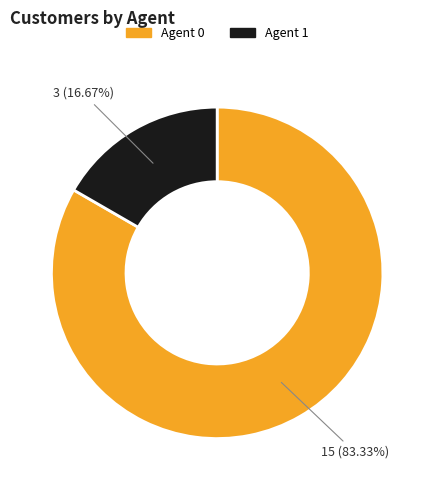

Does any single category account for the majority?

Yes